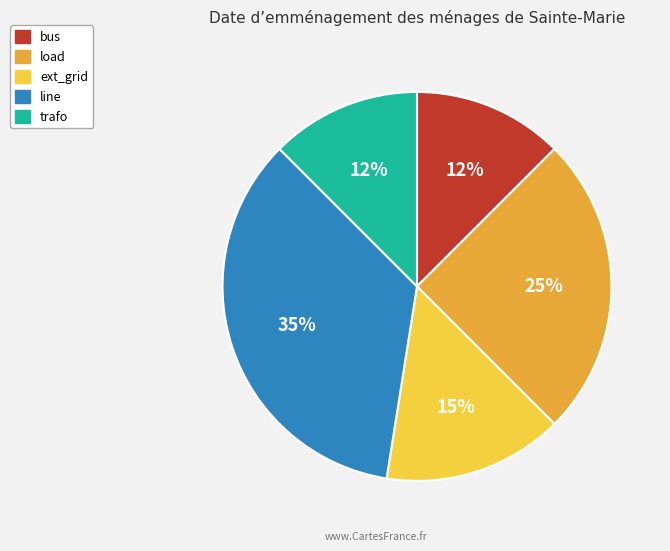

What is the largest slice in the pie chart?

line